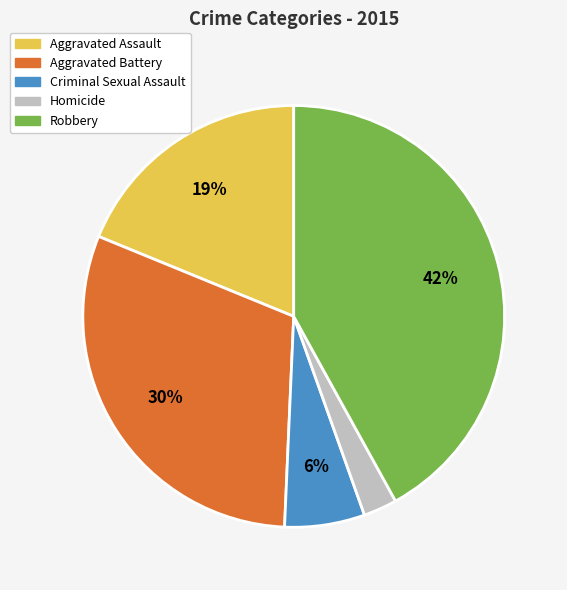

Is it true that Robbery is 35% of the pie?

False